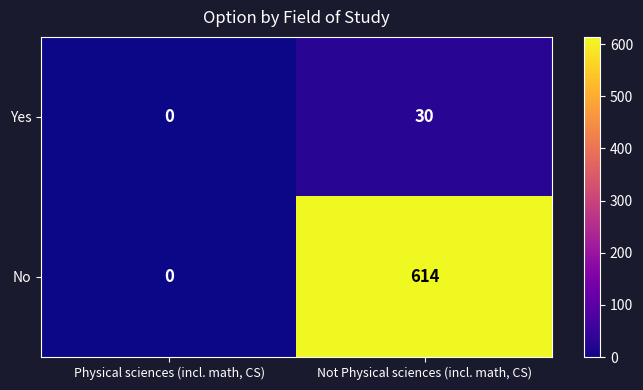

Rank the series by their average value, from highest to lowest.

No, Yes